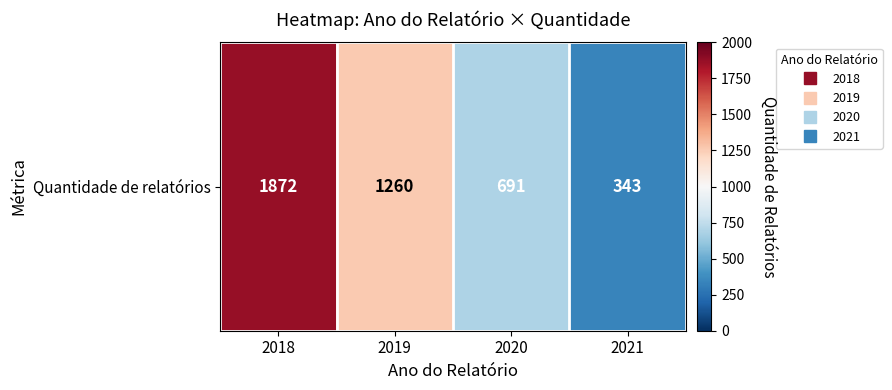

Count the values in the range 691 to 1872.

3